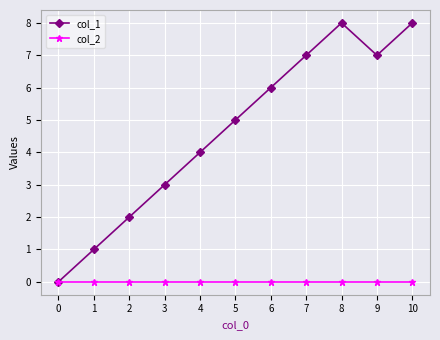

Rank the series by their maximum value, from highest to lowest.

col_1, col_2